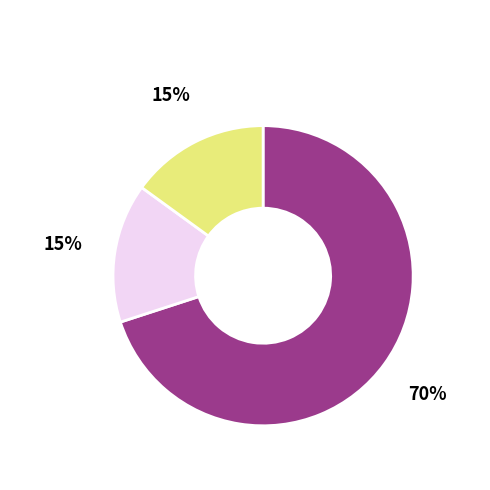

Does any single category account for the majority?

Yes